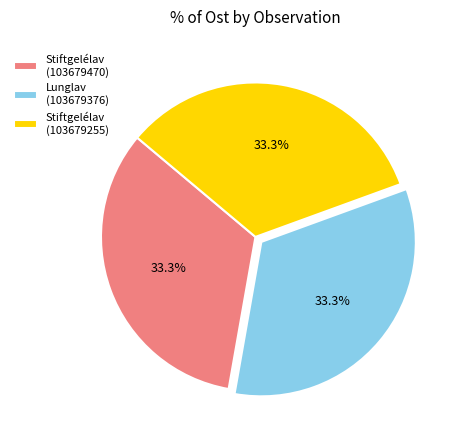

What is the total percentage of Lunglav (103679376) and Stiftgelélav (103679255)?

66.7%